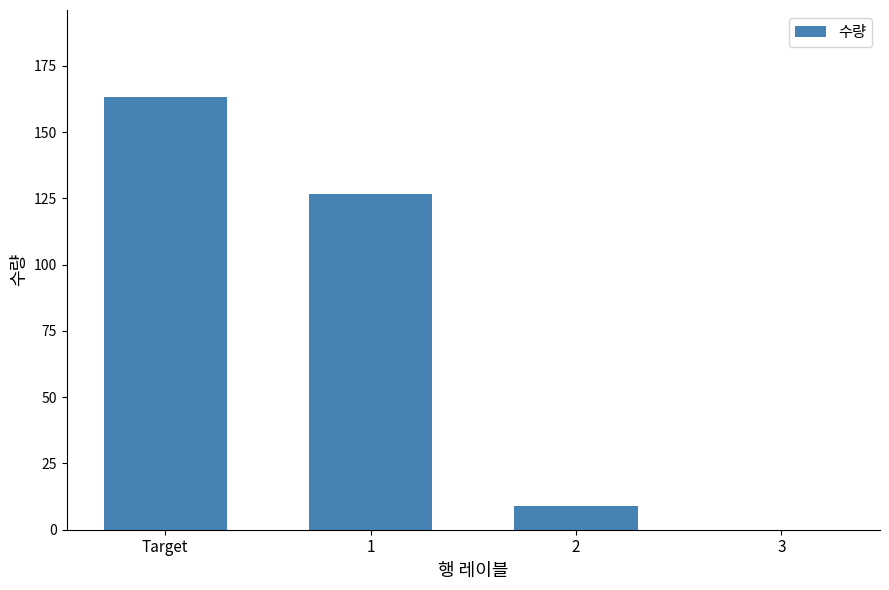

Which has a higher value, 3 or 2?

2